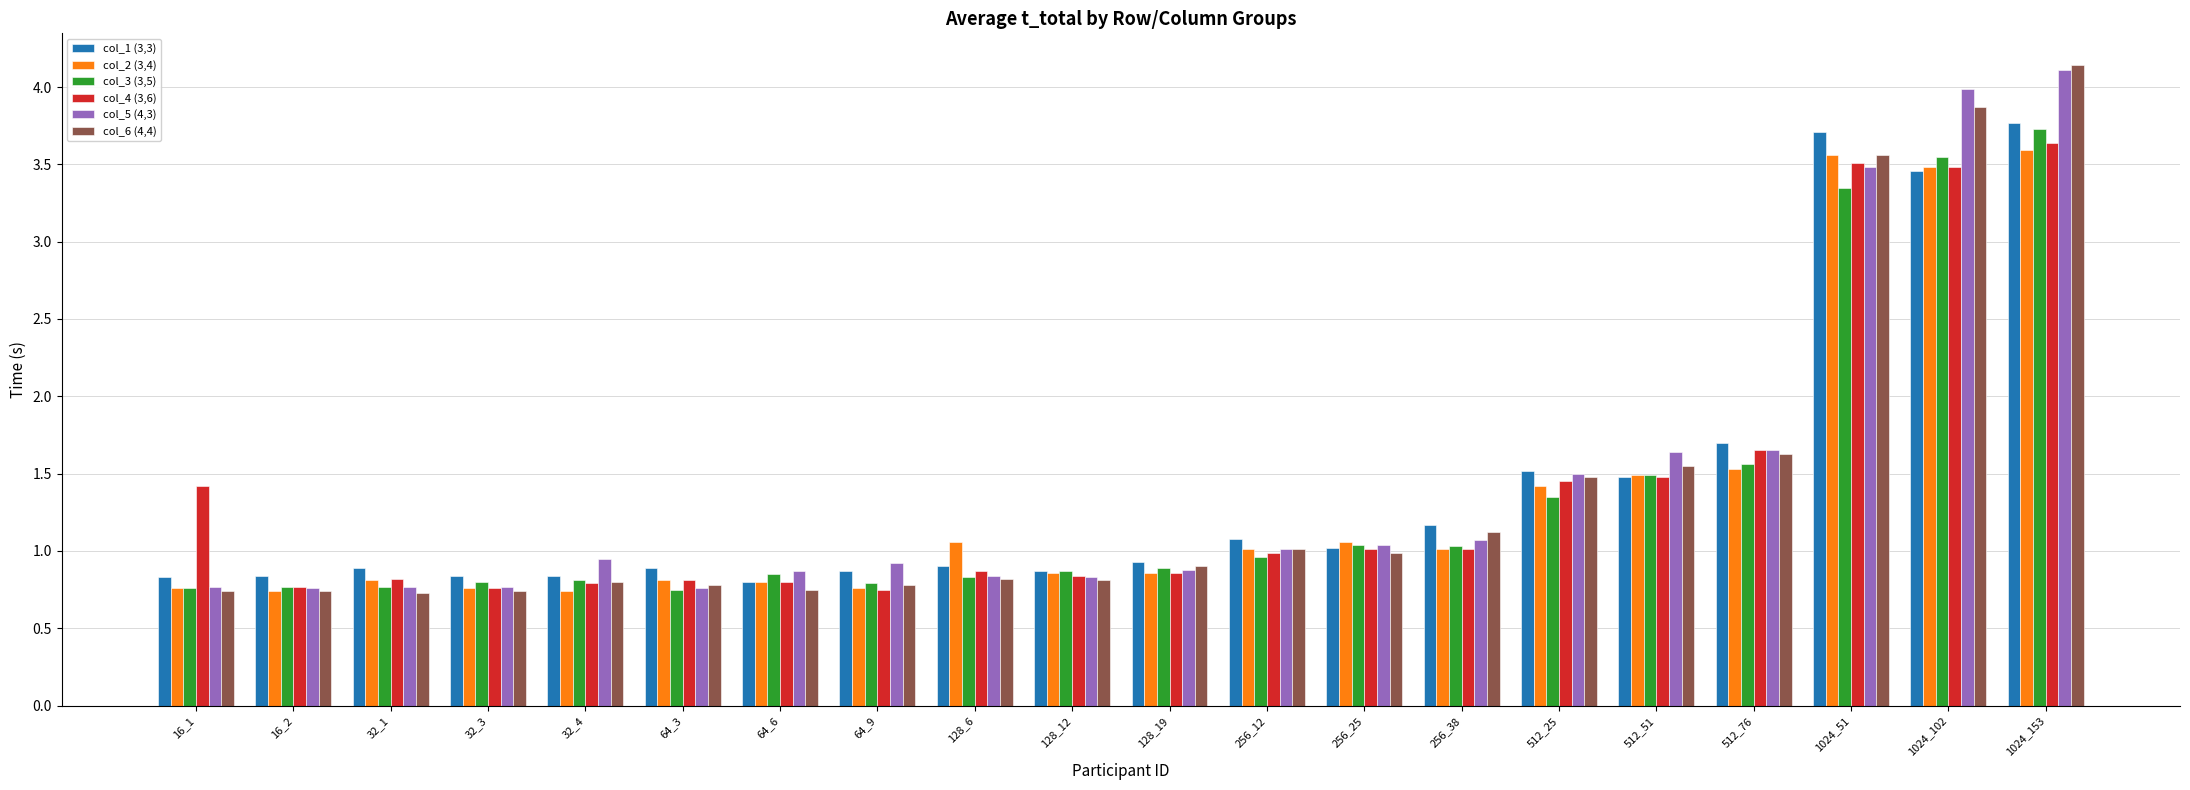

What is the difference between the second highest and minimum values in the col_3 (3,5) series?

2.8